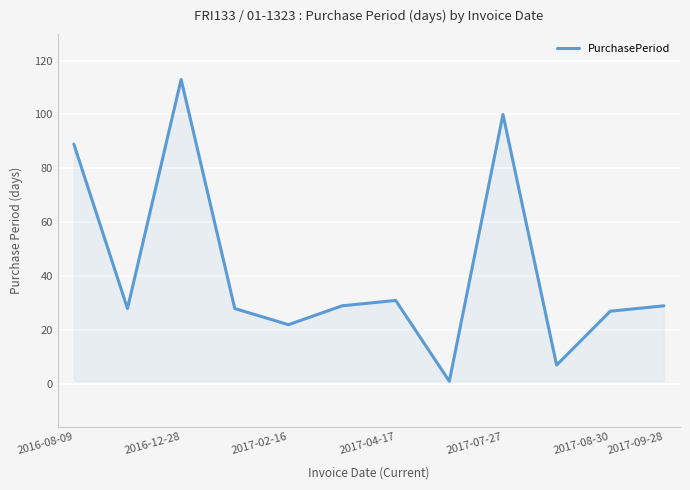

What is the difference between the maximum and minimum values?

112